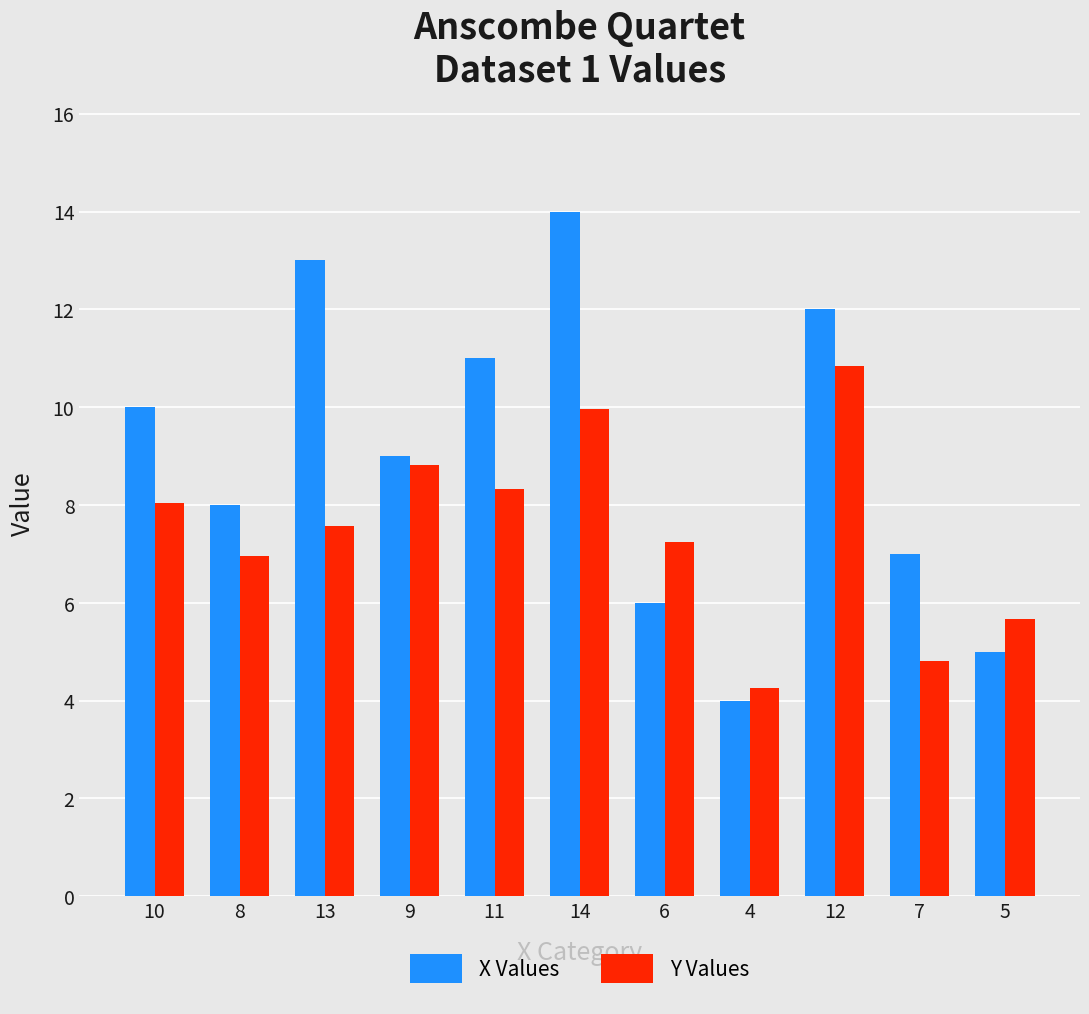

Reading left to right, list all the values displayed in this chart.

X Values: 10=10.0	8=8.0	13=13.0	9=9.0	11=11.0	14=14.0	6=6.0	4=4.0	12=12.0	7=7.0	5=5.0
Y Values: 10=8.0	8=7.0	13=7.6	9=8.8	11=8.3	14=10.0	6=7.2	4=4.3	12=10.8	7=4.8	5=5.7